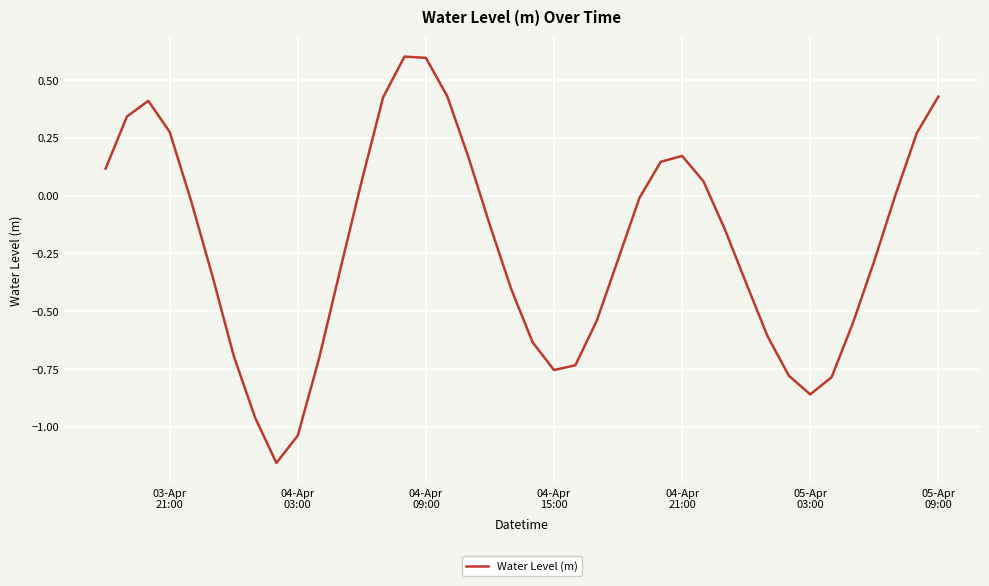

What is the difference between the maximum and minimum values?

1.8